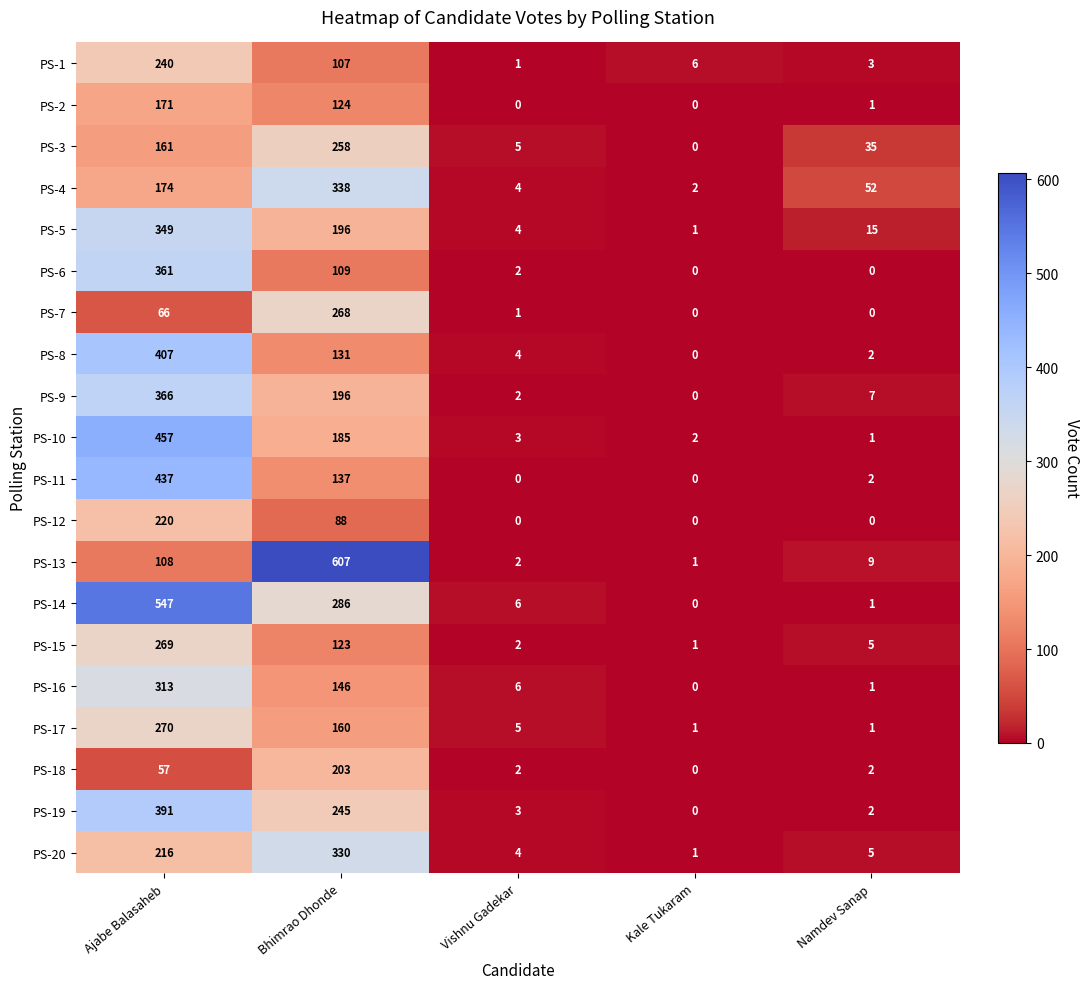

What is the average value of the PS-13 series?

145